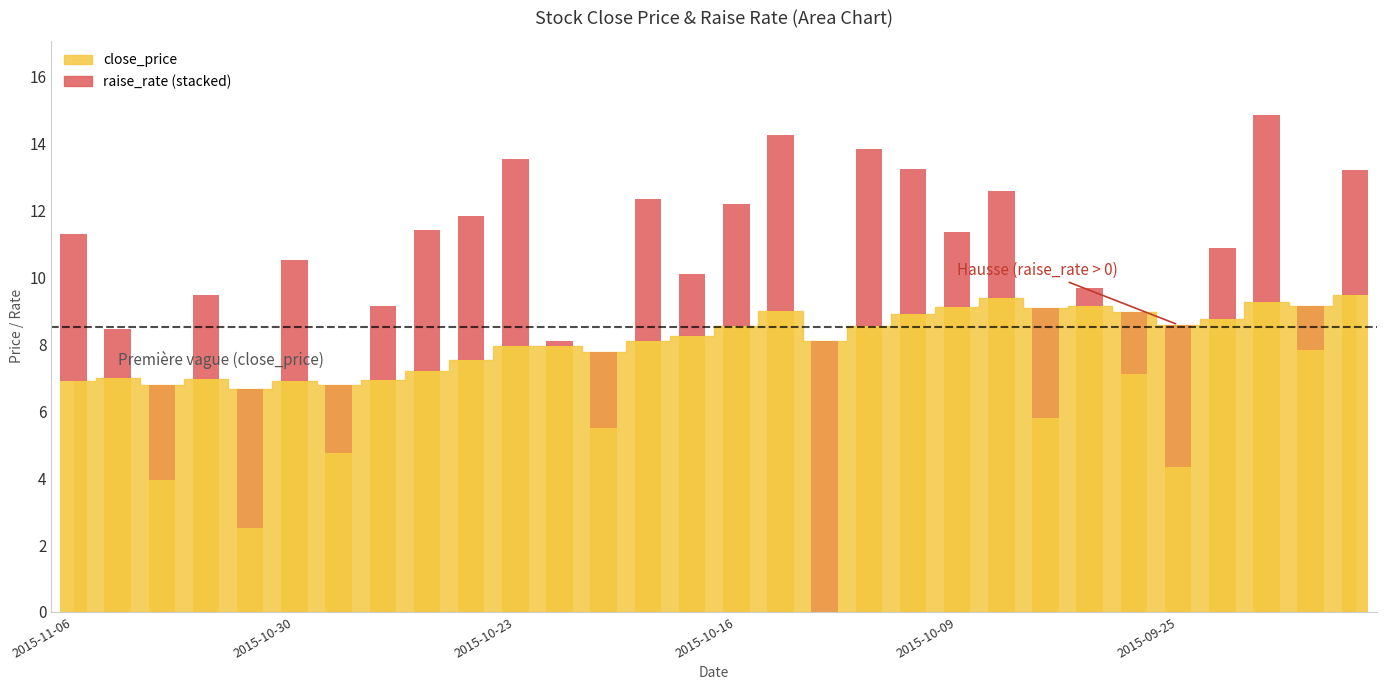

What is the sum of the raise_rate (positive) values at 18 and 6?

5.3